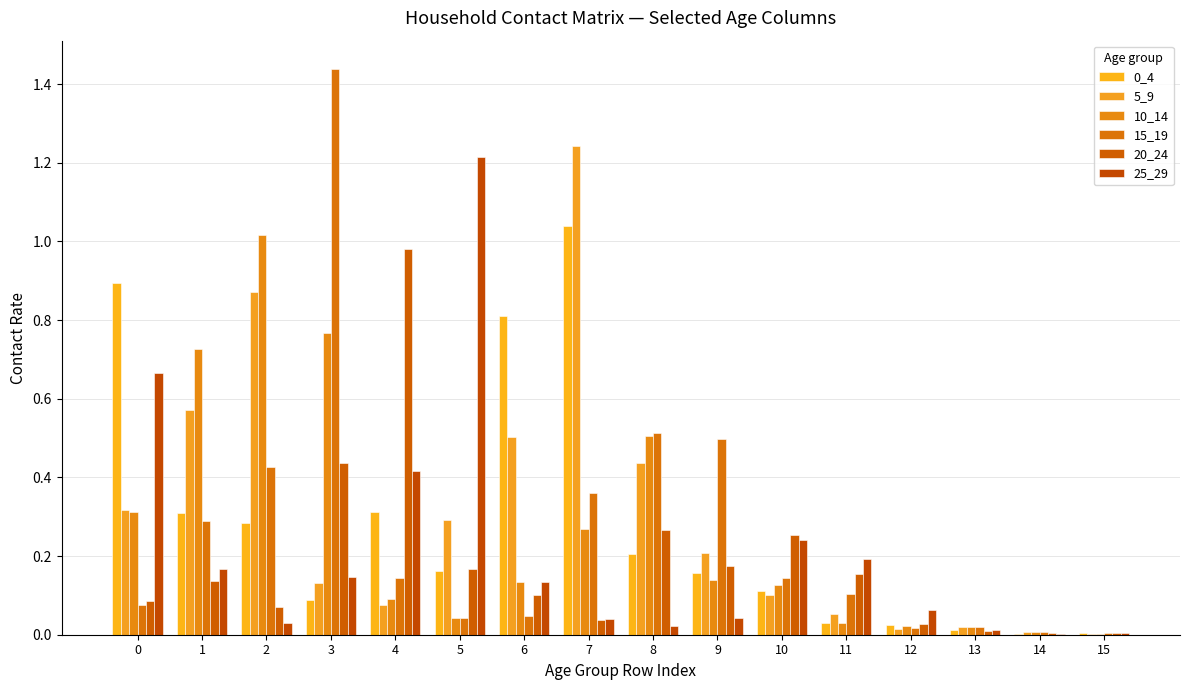

Is it true that 0_4 equals 0.0 at 12?

False